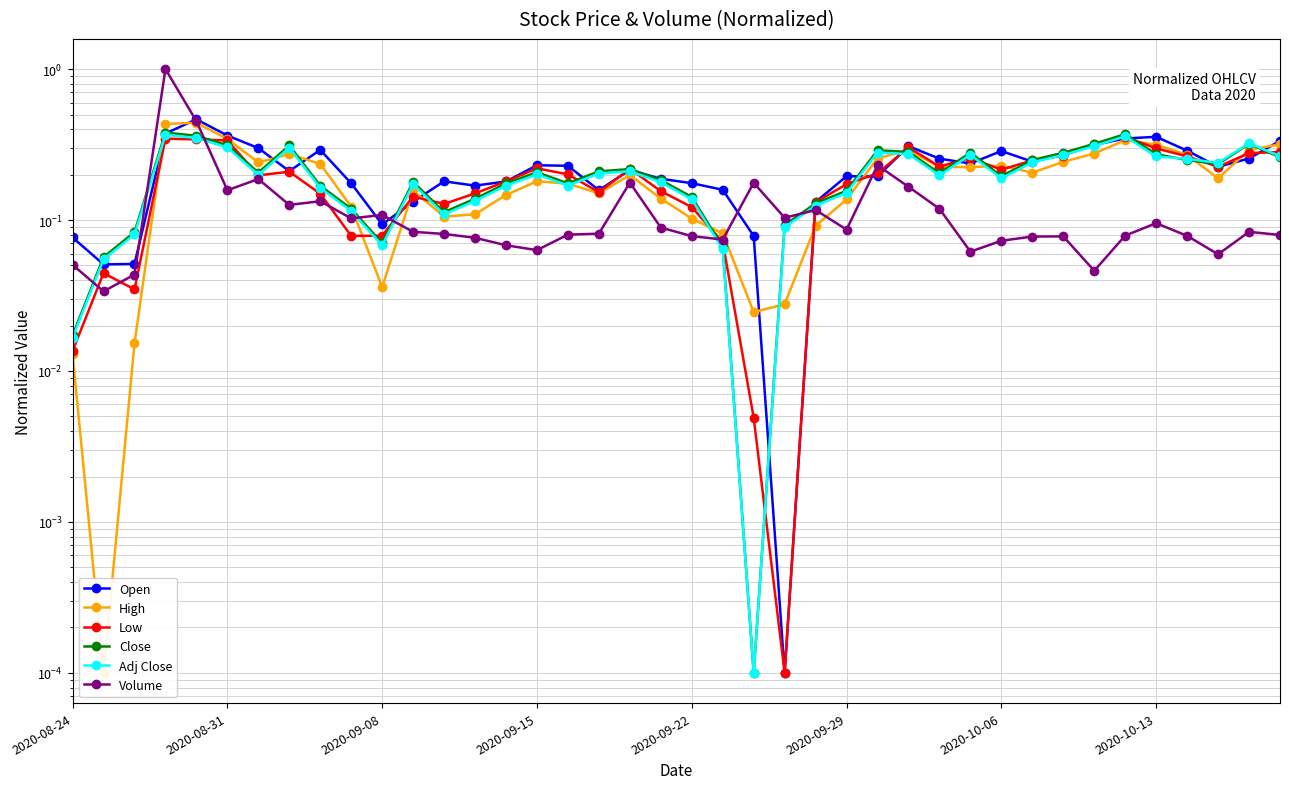

How many distinct data groups are displayed?

6